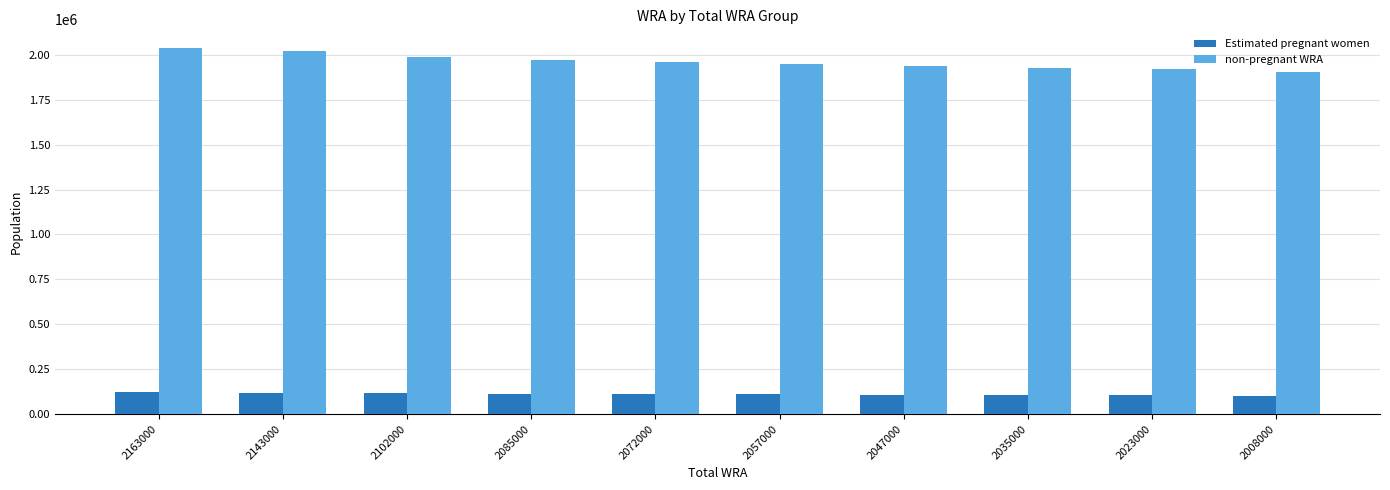

What is the difference between the second highest and second lowest values in the non-pregnant WRA series?

104966.9